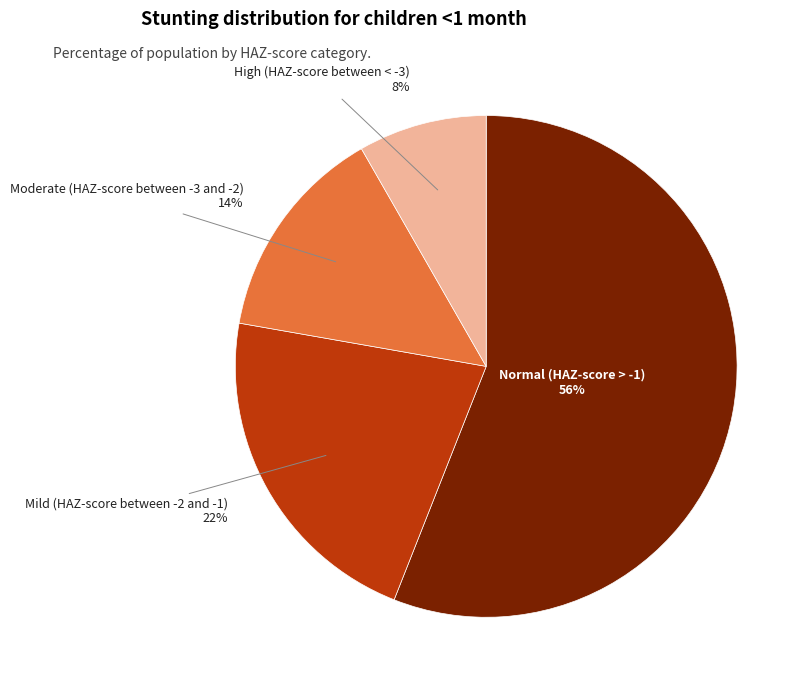

To the nearest percent, what is the difference between the largest and smallest slice percentages?

48%